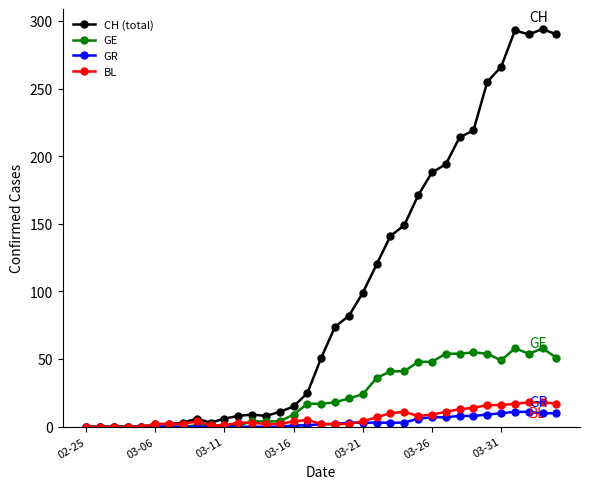

Which series has the largest total across all categories?

CH (total)